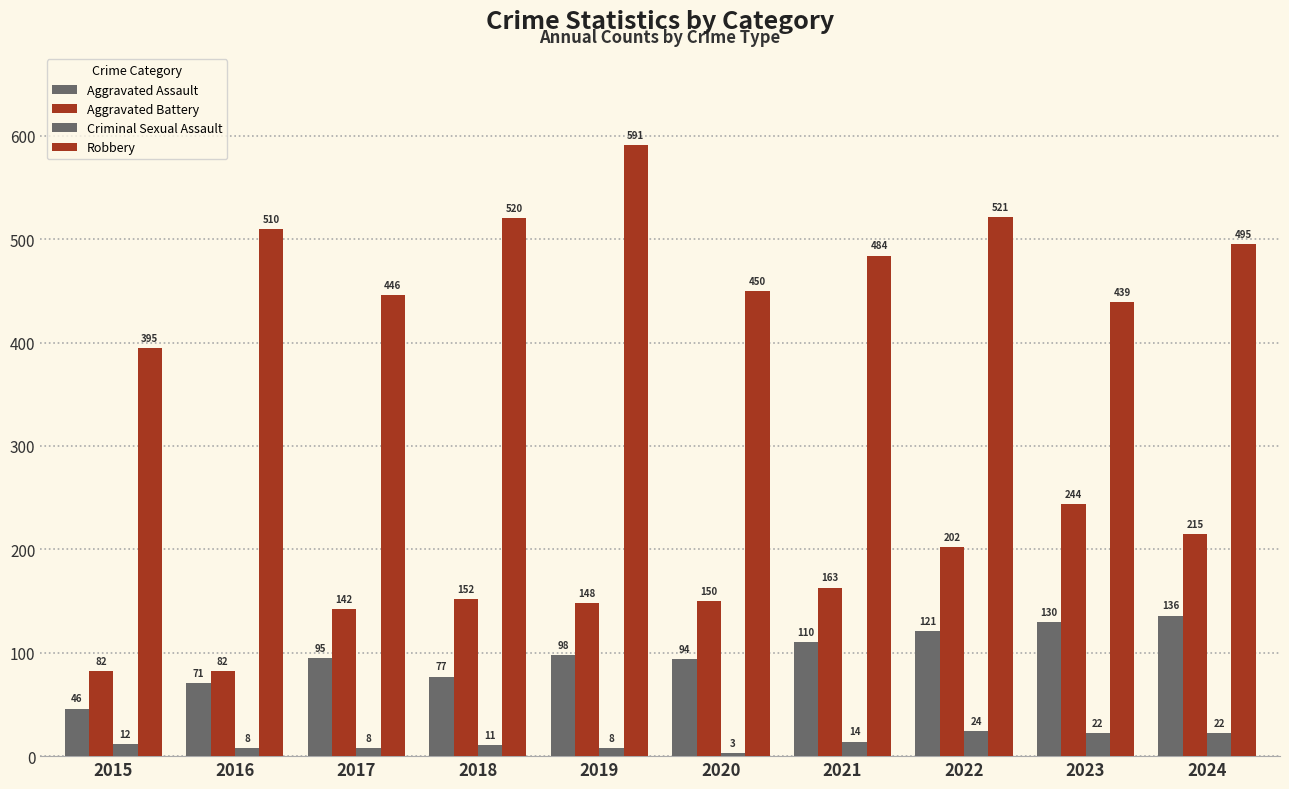

Reading right to left, transcribe all the data shown in this chart.

Aggravated Assault: 136	130	121	110	94	98	77	95	71	46
Aggravated Battery: 215	244	202	163	150	148	152	142	82	82
Criminal Sexual Assault: 22	22	24	14	3	8	11	8	8	12
Robbery: 495	439	521	484	450	591	520	446	510	395